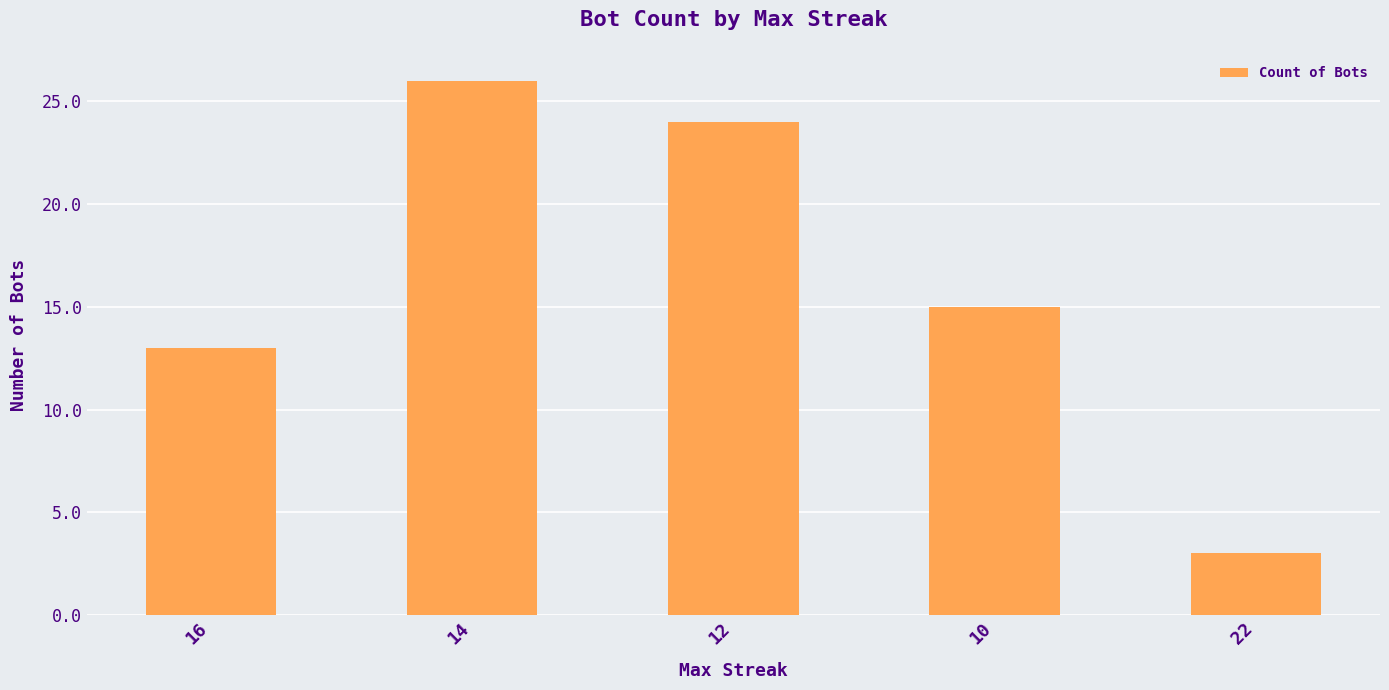

Which category has the lowest value across all series?

22